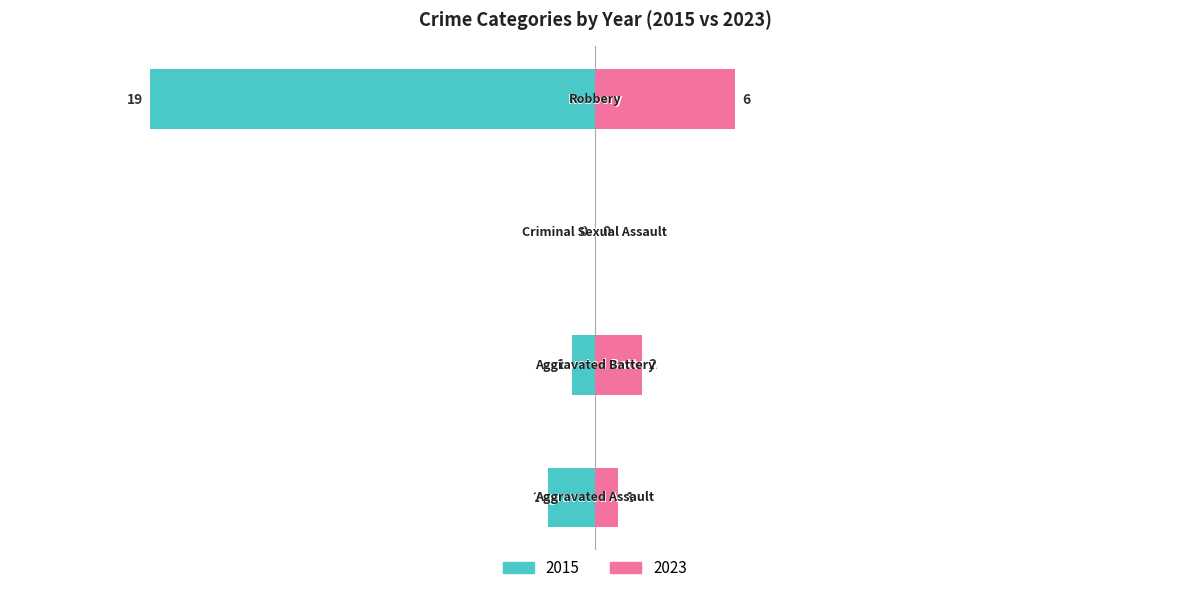

Between Criminal Sexual Assault and Robbery, which is larger?

Robbery